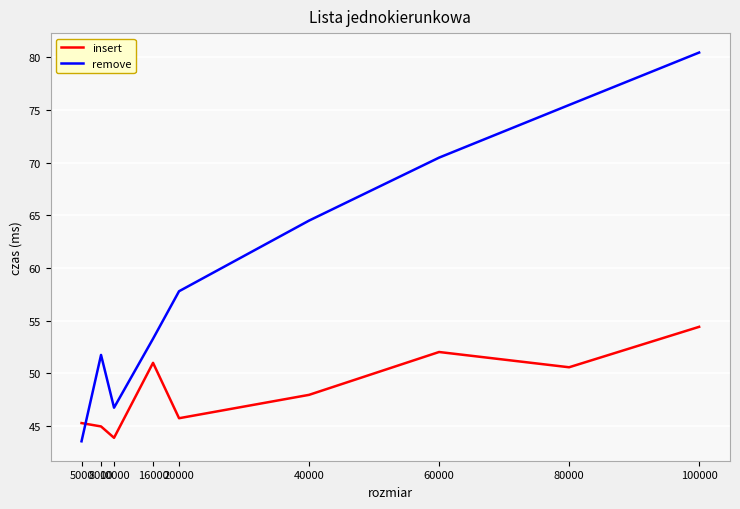

Rank the series by their average value, from highest to lowest.

remove, insert